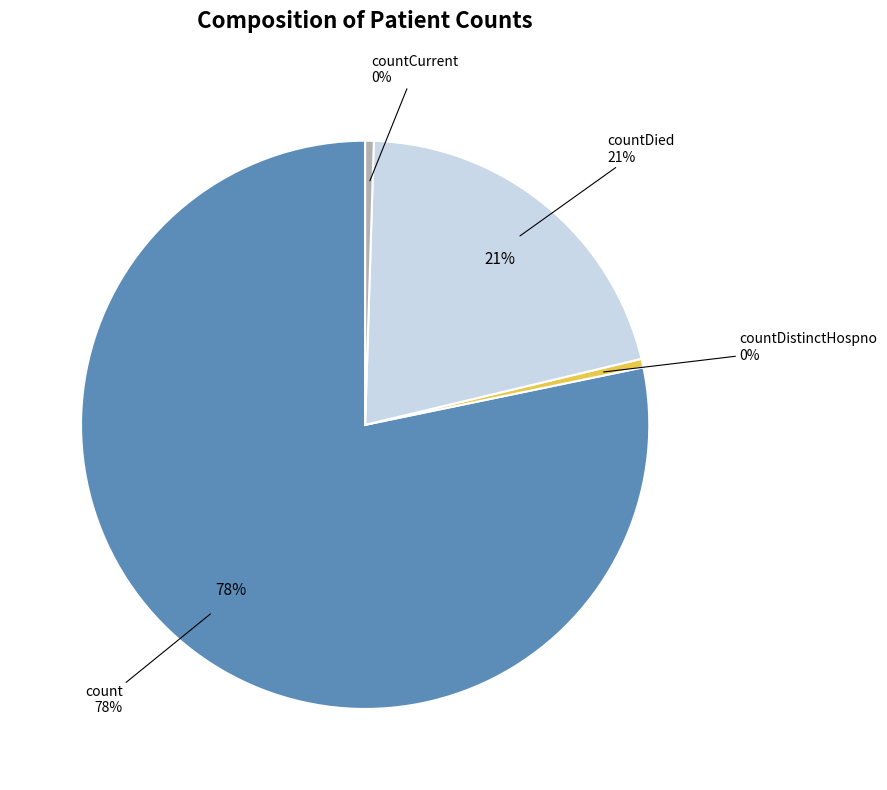

Rank the categories by value from lowest to highest.

countDistinctHospno, countCurrent, countDied, count